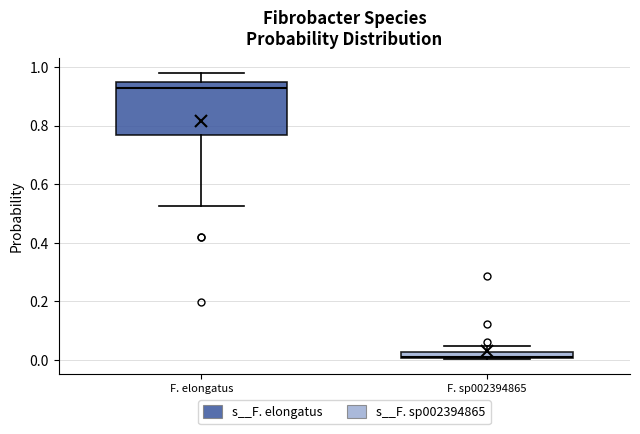

Which box has the lowest median line?

F. sp002394865